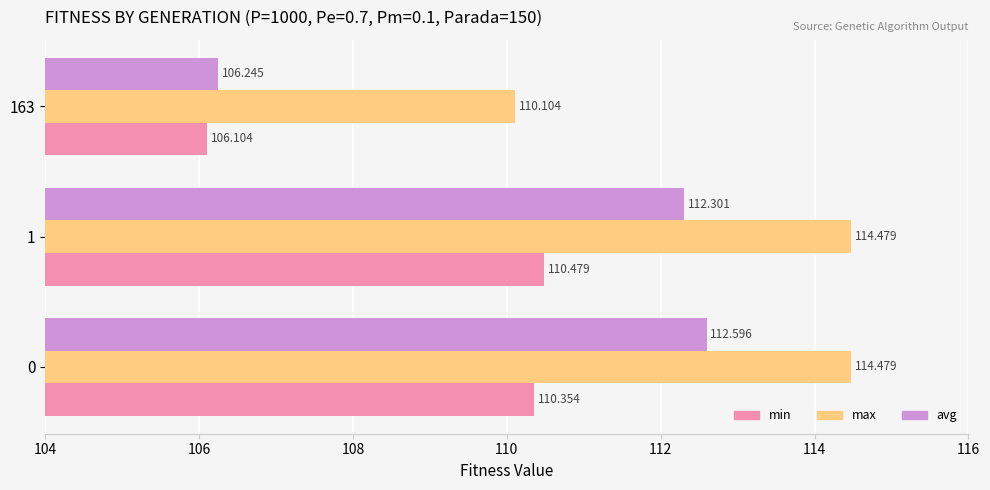

At 163, list the series in order from largest to smallest.

max, avg, min